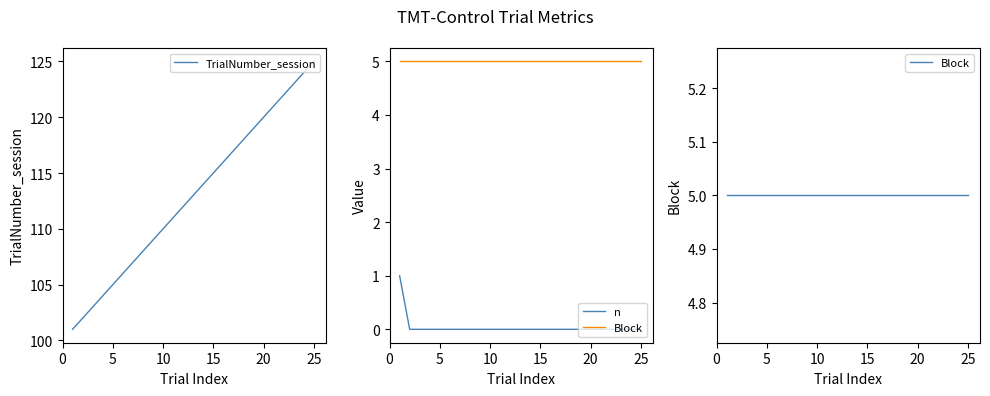

Which series has the largest total across all categories?

TrialNumber_session